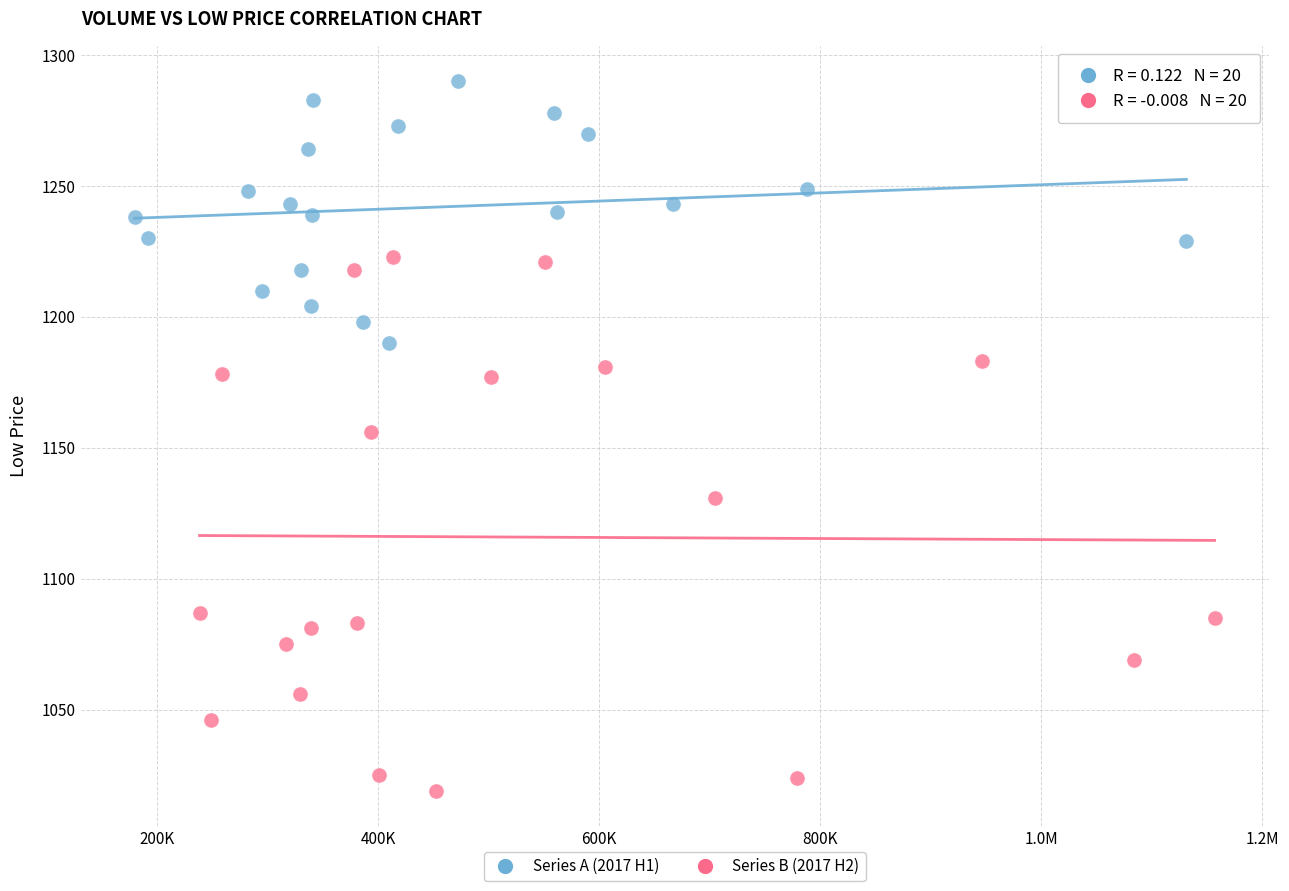

Which series has the widest spread of Y values?

Series B (2017 H2)